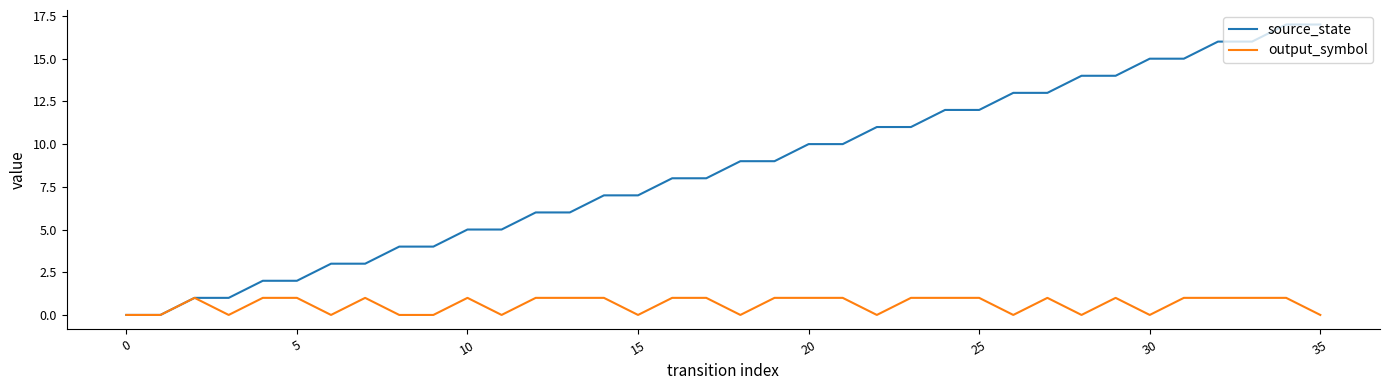

Which series has the widest spread of values?

source_state